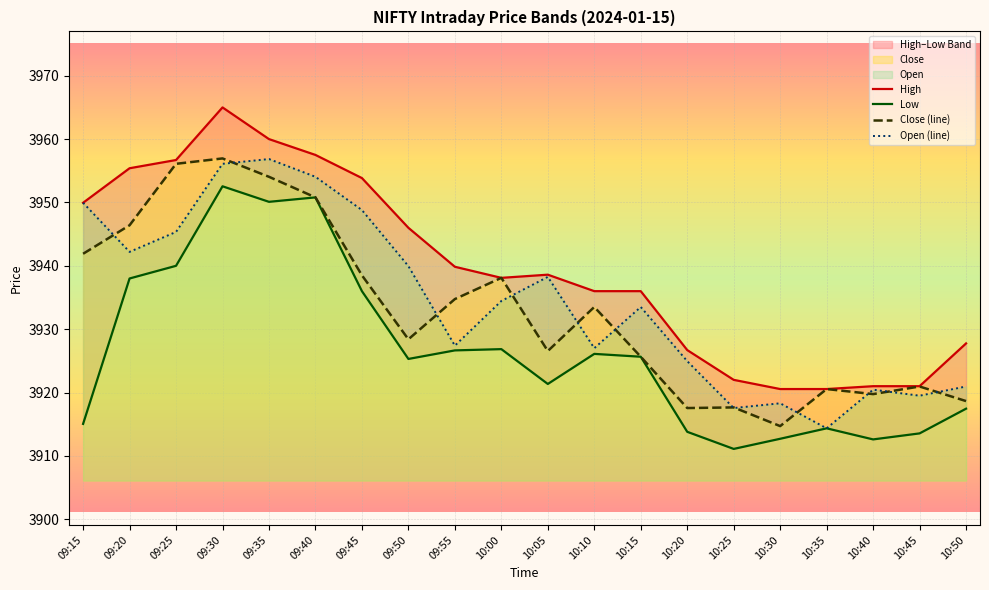

The value of Open (line) at 10:00 is 5890.5. True or false?

False